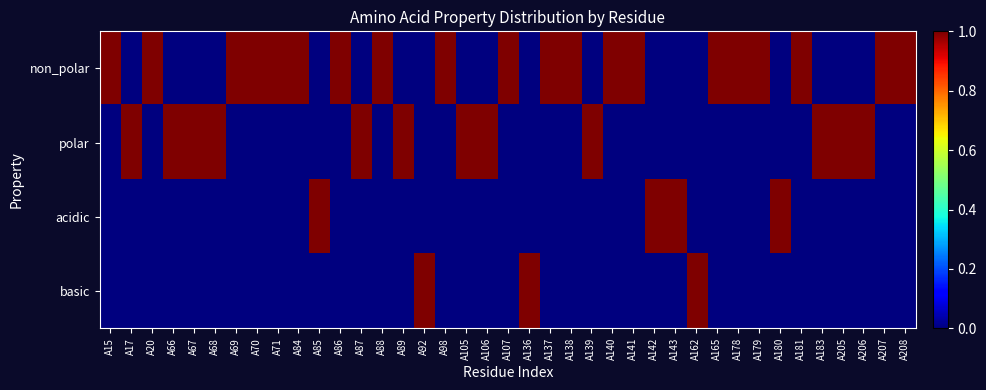

Reading right to left, extract all data points from this chart.

non_polar: A208=1	A207=1	A206=0	A205=0	A183=0	A181=1	A180=0	A179=1	A178=1	A165=1	A162=0	A143=0	A142=0	A141=1	A140=1	A139=0	A138=1	A137=1	A136=0	A107=1	A106=0	A105=0	A98=1	A92=0	A89=0	A88=1	A87=0	A86=1	A85=0	A84=1	A71=1	A70=1	A69=1	A68=0	A67=0	A66=0	A20=1	A17=0	A15=1
polar: A208=0	A207=0	A206=1	A205=1	A183=1	A181=0	A180=0	A179=0	A178=0	A165=0	A162=0	A143=0	A142=0	A141=0	A140=0	A139=1	A138=0	A137=0	A136=0	A107=0	A106=1	A105=1	A98=0	A92=0	A89=1	A88=0	A87=1	A86=0	A85=0	A84=0	A71=0	A70=0	A69=0	A68=1	A67=1	A66=1	A20=0	A17=1	A15=0
acidic: A208=0	A207=0	A206=0	A205=0	A183=0	A181=0	A180=1	A179=0	A178=0	A165=0	A162=0	A143=1	A142=1	A141=0	A140=0	A139=0	A138=0	A137=0	A136=0	A107=0	A106=0	A105=0	A98=0	A92=0	A89=0	A88=0	A87=0	A86=0	A85=1	A84=0	A71=0	A70=0	A69=0	A68=0	A67=0	A66=0	A20=0	A17=0	A15=0
basic: A208=0	A207=0	A206=0	A205=0	A183=0	A181=0	A180=0	A179=0	A178=0	A165=0	A162=1	A143=0	A142=0	A141=0	A140=0	A139=0	A138=0	A137=0	A136=1	A107=0	A106=0	A105=0	A98=0	A92=1	A89=0	A88=0	A87=0	A86=0	A85=0	A84=0	A71=0	A70=0	A69=0	A68=0	A67=0	A66=0	A20=0	A17=0	A15=0